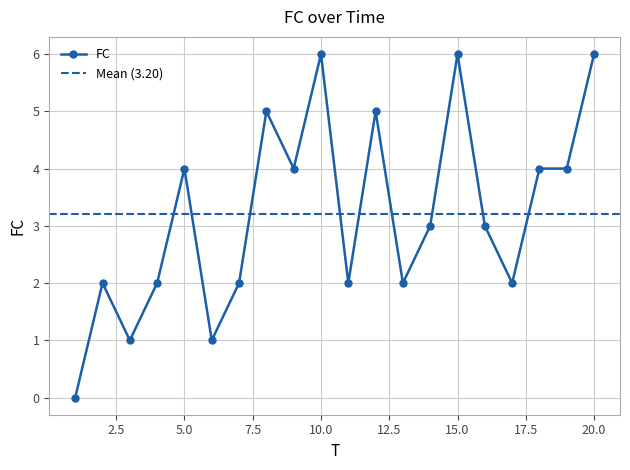

Reading left to right, list all the values displayed in this chart.

1=0	2=2	3=1	4=2	5=4	6=1	7=2	8=5	9=4	10=6	11=2	12=5	13=2	14=3	15=6	16=3	17=2	18=4	19=4	20=6